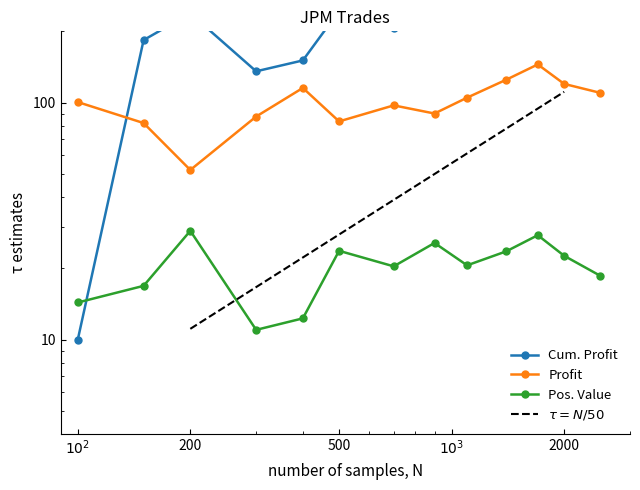

How many interior local valleys does the Position value series have?

3